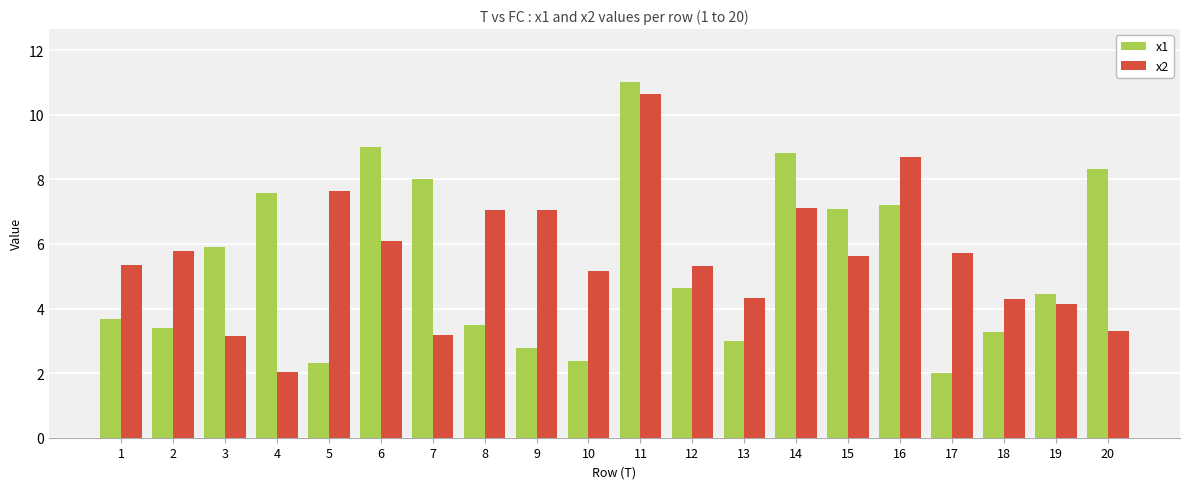

What is the average value of the x1 series?

5.4